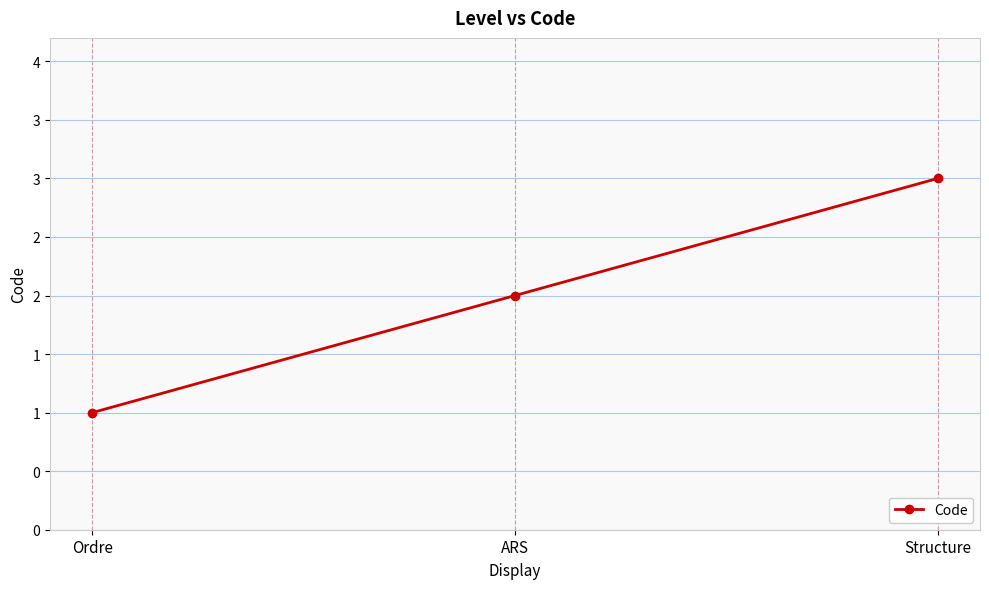

Does the chart have visible grid lines?

Yes